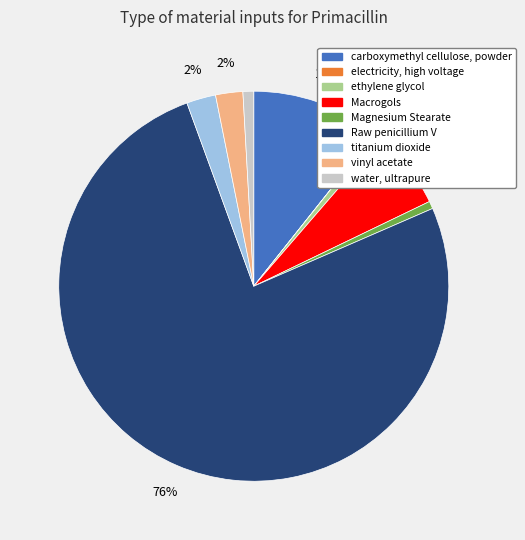

True or false: Magnesium Stearate accounts for 1% of the total.

True